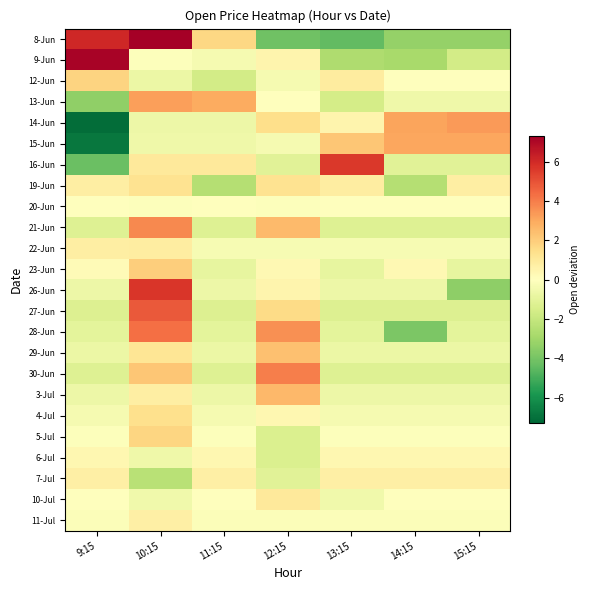

Reading left to right, what are all the values shown in this chart?

8-Jun: 9:15=6.1	10:15=7.3	11:15=1.7	12:15=-4.2	13:15=-4.4	14:15=-3.3	15:15=-3.3
9-Jun: 9:15=7.2	10:15=-0.1	11:15=-0.4	12:15=0.5	13:15=-2.6	14:15=-2.8	15:15=-1.6
12-Jun: 9:15=1.8	10:15=-0.7	11:15=-1.6	12:15=-0.4	13:15=0.9	14:15=0.0	15:15=0.0
13-Jun: 9:15=-3.4	10:15=3.2	11:15=2.9	12:15=-0.0	13:15=-1.6	14:15=-0.6	15:15=-0.6
14-Jun: 9:15=-7.1	10:15=-0.7	11:15=-0.7	12:15=1.5	13:15=0.5	14:15=3.1	15:15=3.3
15-Jun: 9:15=-6.8	10:15=-0.6	11:15=-0.6	12:15=-0.4	13:15=2.2	14:15=3.1	15:15=3.1
16-Jun: 9:15=-4.2	10:15=1.0	11:15=1.0	12:15=-1.1	13:15=5.6	14:15=-1.1	15:15=-1.1
19-Jun: 9:15=0.8	10:15=1.3	11:15=-2.4	12:15=1.3	13:15=0.8	14:15=-2.4	15:15=0.8
20-Jun: 9:15=0.0	10:15=-0.1	11:15=0.0	12:15=-0.1	13:15=0.0	14:15=0.0	15:15=0.0
21-Jun: 9:15=-1.2	10:15=3.7	11:15=-1.2	12:15=2.5	13:15=-1.2	14:15=-1.2	15:15=-1.2
22-Jun: 9:15=0.8	10:15=0.8	11:15=-0.3	12:15=-0.3	13:15=-0.3	14:15=-0.3	15:15=-0.3
23-Jun: 9:15=0.2	10:15=1.9	11:15=-0.9	12:15=0.3	13:15=-0.9	14:15=0.3	15:15=-0.9
26-Jun: 9:15=-0.7	10:15=5.7	11:15=-0.7	12:15=0.5	13:15=-0.7	14:15=-0.7	15:15=-3.5
27-Jun: 9:15=-1.3	10:15=4.8	11:15=-1.3	12:15=1.6	13:15=-1.3	14:15=-1.3	15:15=-1.3
28-Jun: 9:15=-1.0	10:15=4.3	11:15=-1.0	12:15=3.6	13:15=-1.0	14:15=-3.8	15:15=-1.0
29-Jun: 9:15=-0.7	10:15=1.1	11:15=-0.7	12:15=2.4	13:15=-0.7	14:15=-0.7	15:15=-0.7
30-Jun: 9:15=-1.2	10:15=2.2	11:15=-1.2	12:15=4.0	13:15=-1.2	14:15=-1.2	15:15=-1.2
3-Jul: 9:15=-0.7	10:15=0.8	11:15=-0.7	12:15=2.6	13:15=-0.7	14:15=-0.7	15:15=-0.7
4-Jul: 9:15=-0.4	10:15=1.4	11:15=-0.4	12:15=0.4	13:15=-0.4	14:15=-0.4	15:15=-0.4
5-Jul: 9:15=-0.1	10:15=1.7	11:15=-0.1	12:15=-1.3	13:15=-0.1	14:15=-0.1	15:15=-0.1
6-Jul: 9:15=0.4	10:15=-0.6	11:15=0.4	12:15=-1.4	13:15=0.4	14:15=0.4	15:15=0.4
7-Jul: 9:15=0.7	10:15=-2.4	11:15=0.7	12:15=-1.1	13:15=0.7	14:15=0.7	15:15=0.7
10-Jul: 9:15=0.0	10:15=-0.5	11:15=0.0	12:15=1.0	13:15=-0.5	14:15=0.0	15:15=0.0
11-Jul: 9:15=-0.1	10:15=0.7	11:15=-0.1	12:15=-0.1	13:15=-0.1	14:15=-0.1	15:15=-0.1